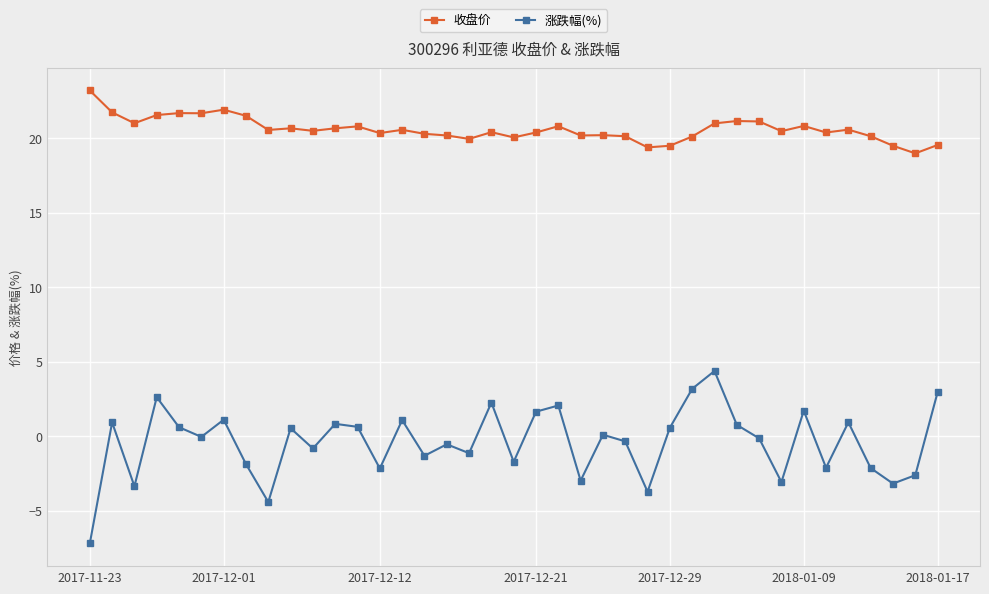

Which series has the widest spread of values?

涨跌幅(%)